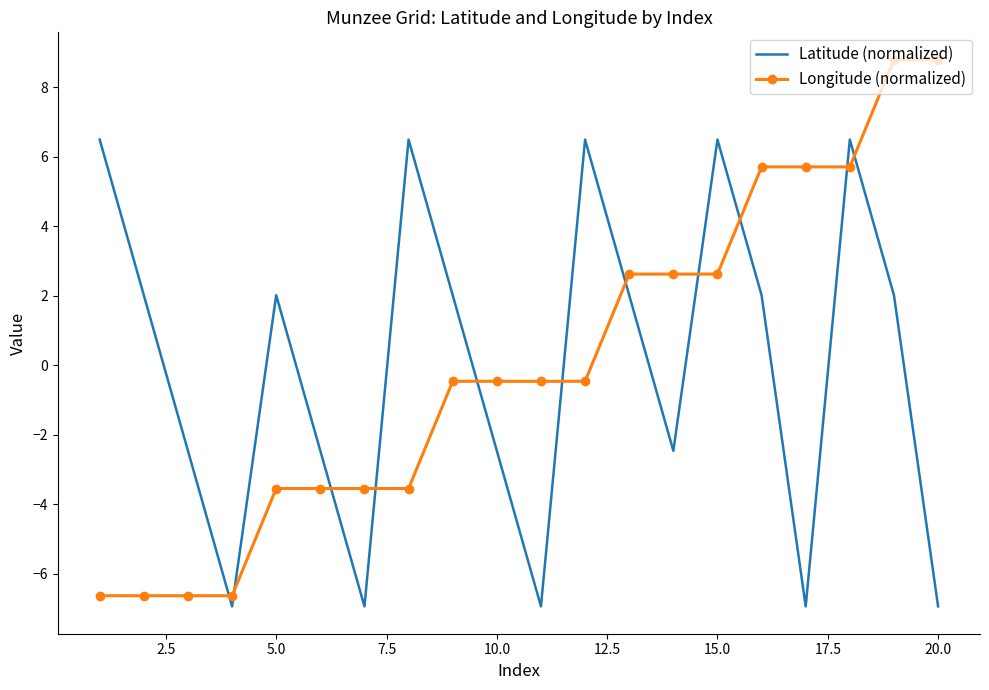

How many series are shown in this chart?

2